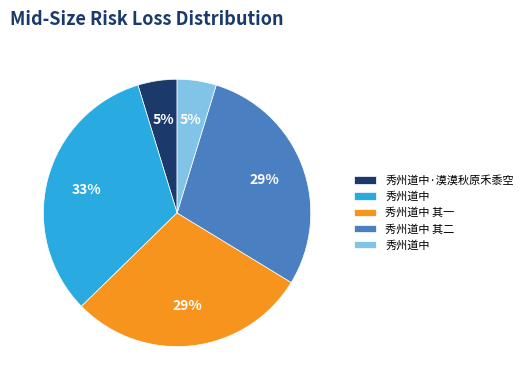

Count the number of slices in the pie.

5